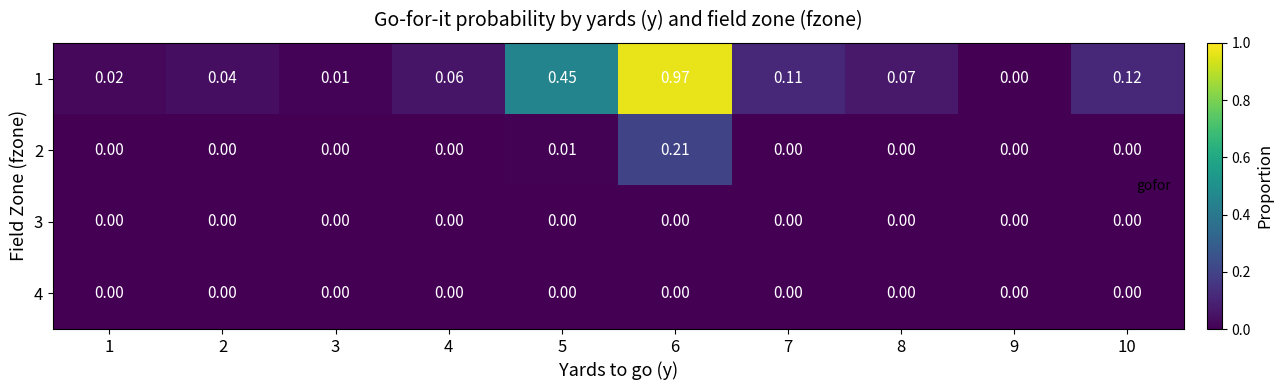

Which series has the largest total across all categories?

1